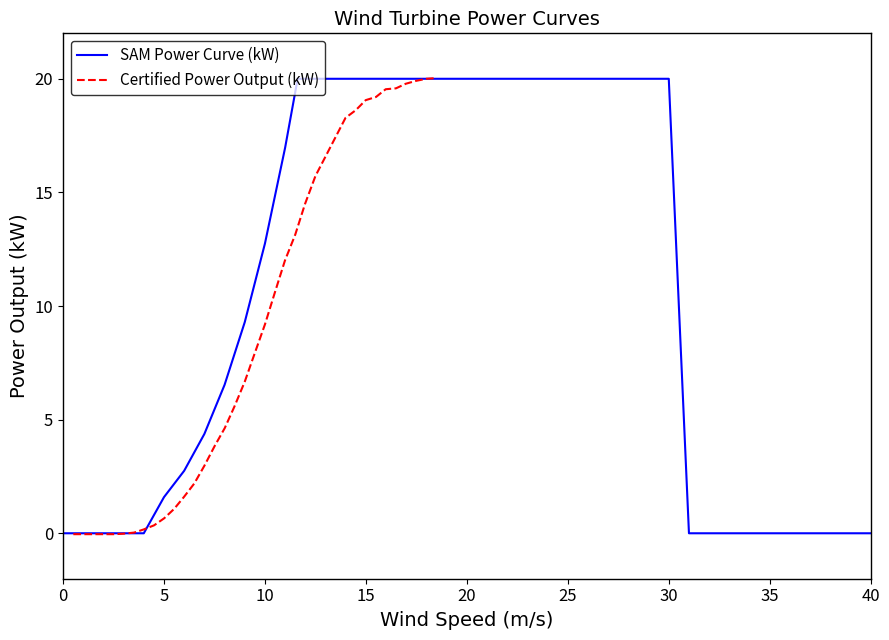

Which series has the largest total across all categories?

SAM Power Curve (kW)